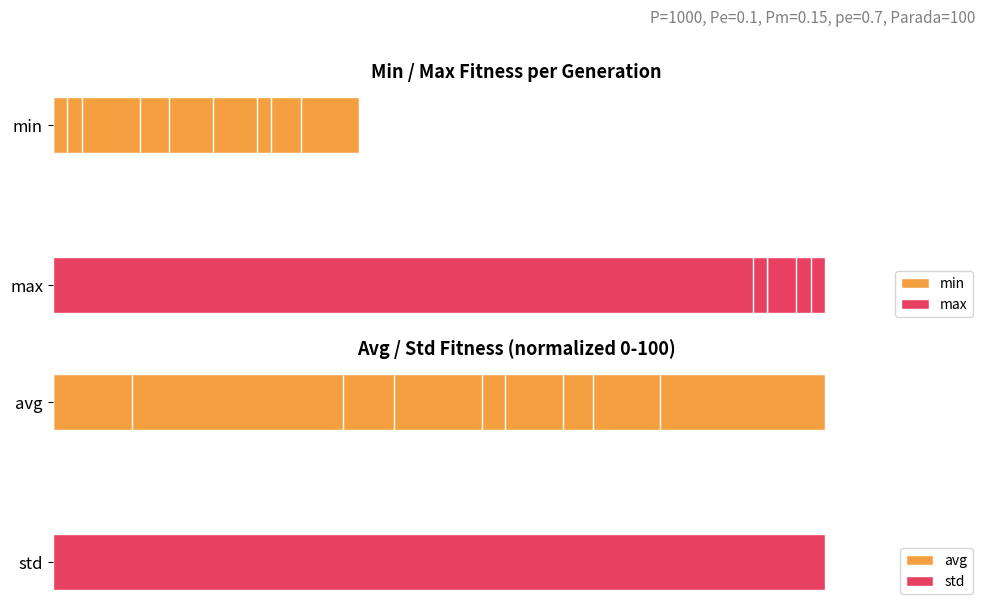

Are the bars horizontal?

Yes